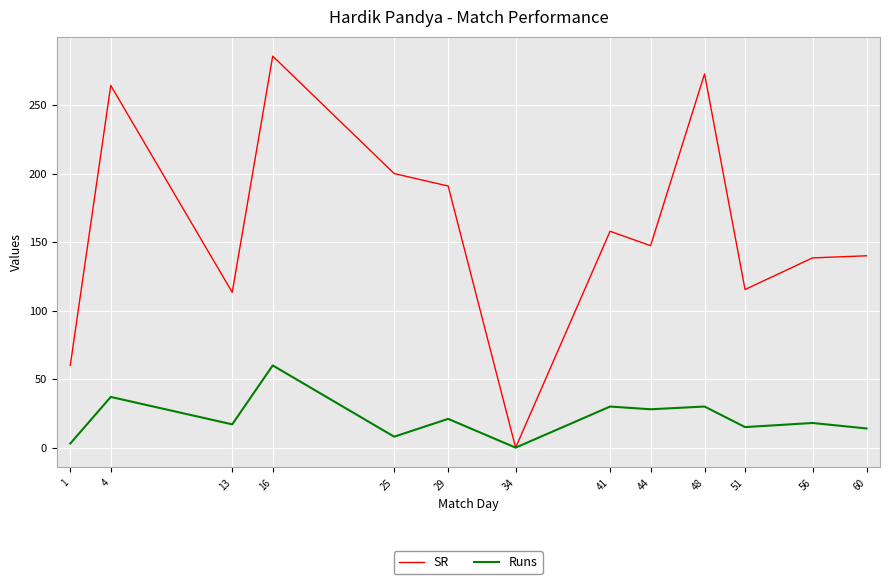

The value of Runs at 51 is 15.0. True or false?

True